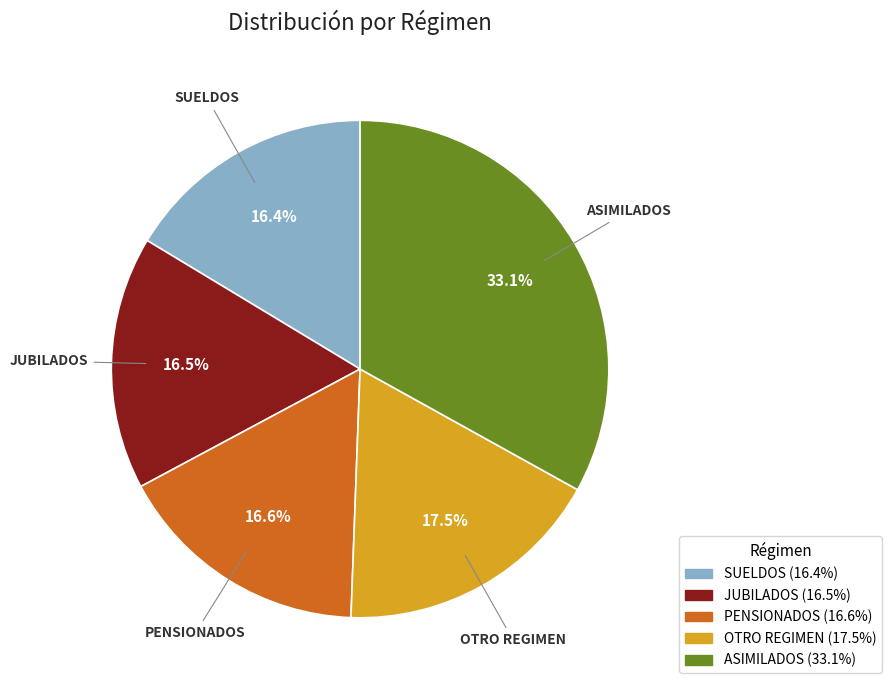

What is the largest slice in the pie chart?

ASIMILADOS